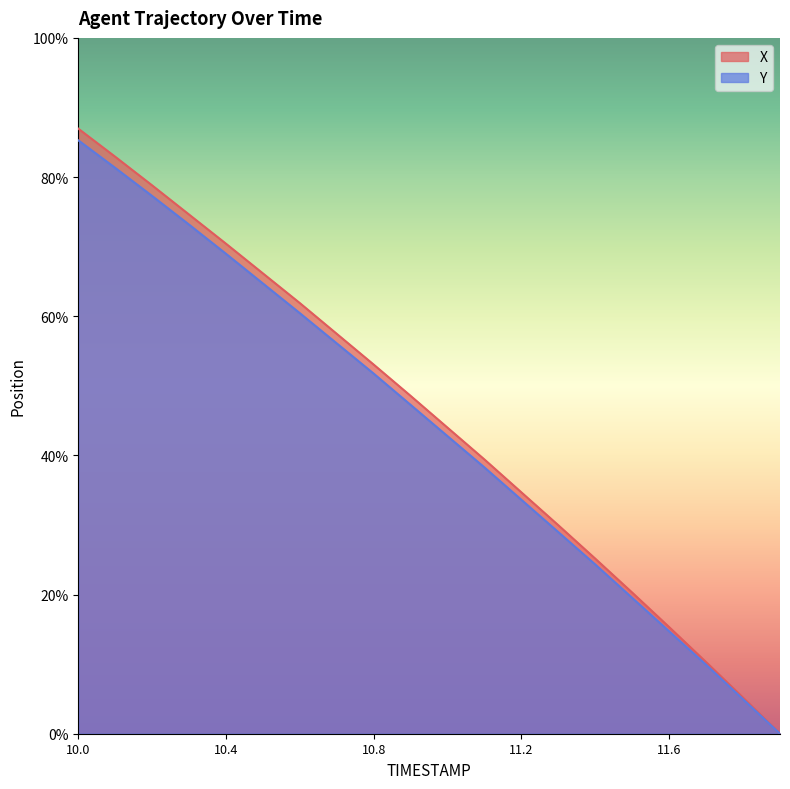

What is the difference between the Y values at 10.4 and 11.3?

5.2